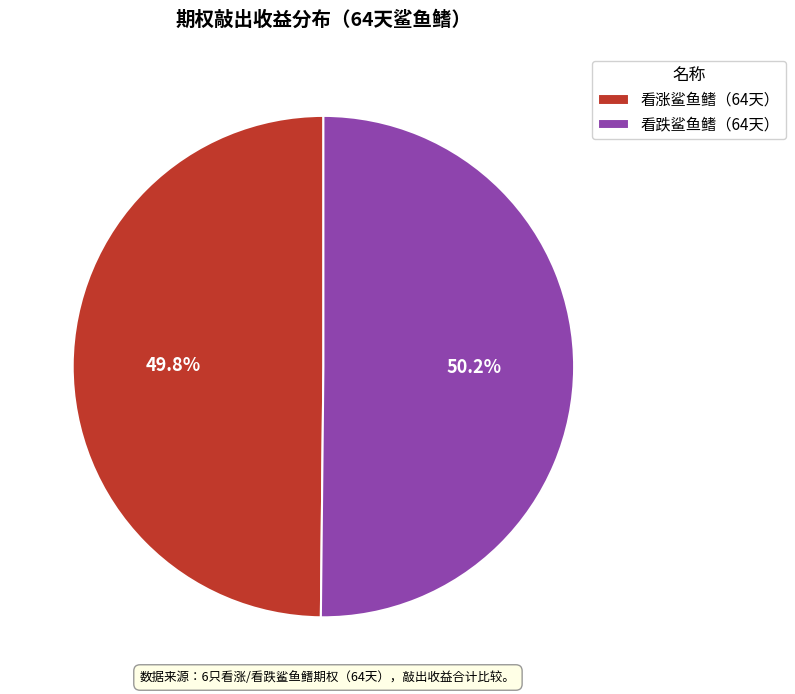

How many segments does this pie chart have?

2